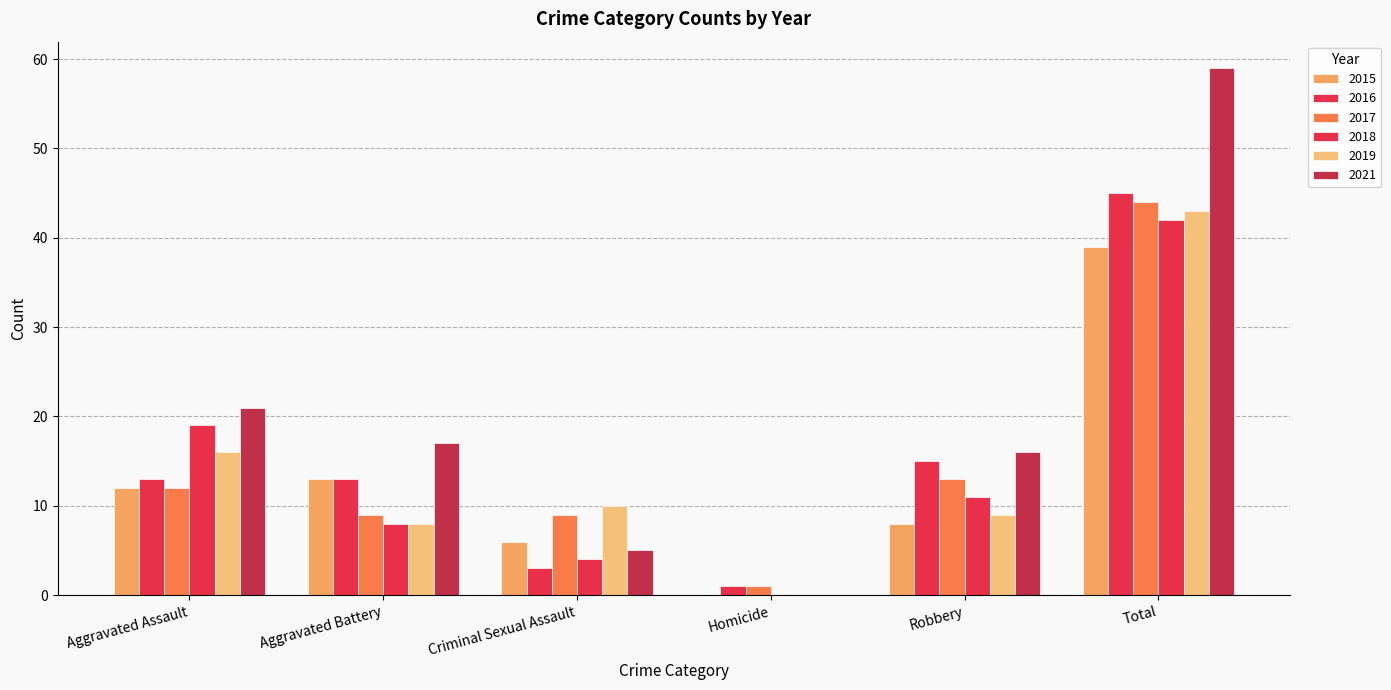

How many groups of bars are there?

6